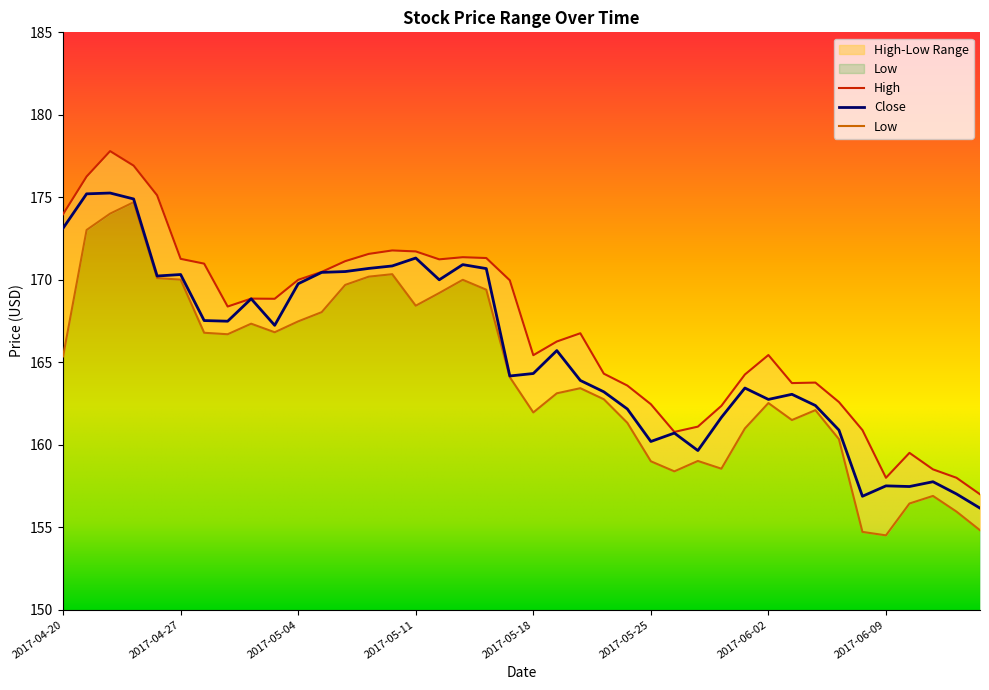

What is the average value of the Close series?

165.7